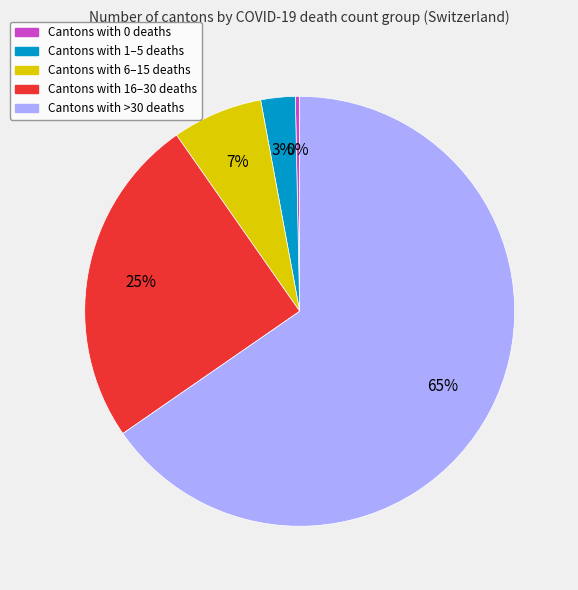

Is there any slice that represents more than half of the pie?

Yes